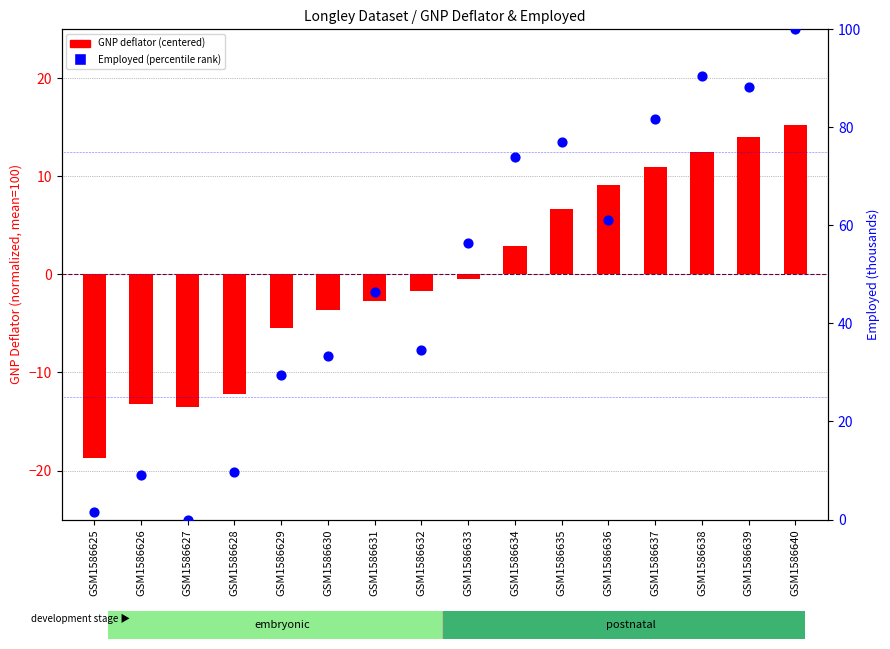

Which series has the largest total across all categories?

Employed (percentile rank)